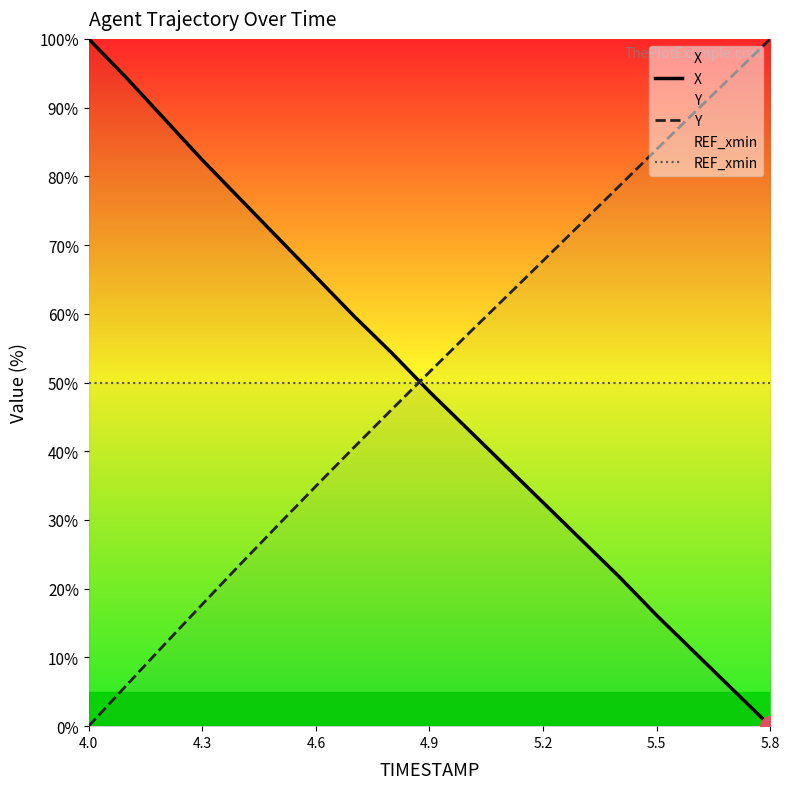

The value of Y at 4.6 is 3.1. True or false?

False